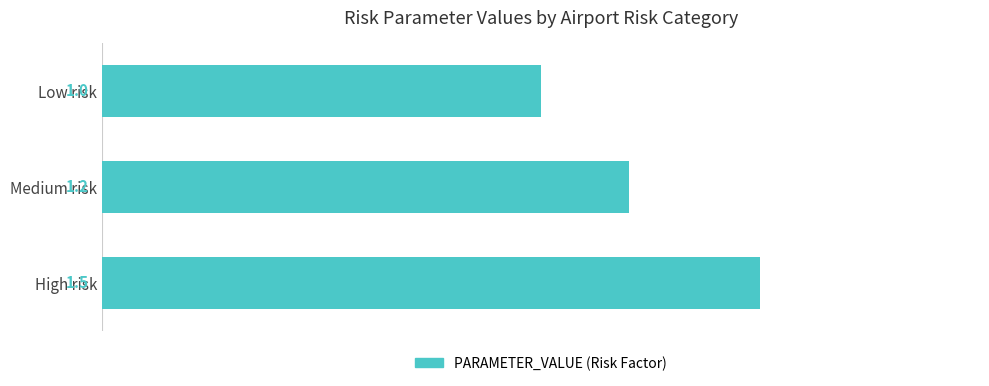

Reading top to bottom, what are all the values shown in this chart?

Low risk=1.0	Medium risk=1.2	High risk=1.5